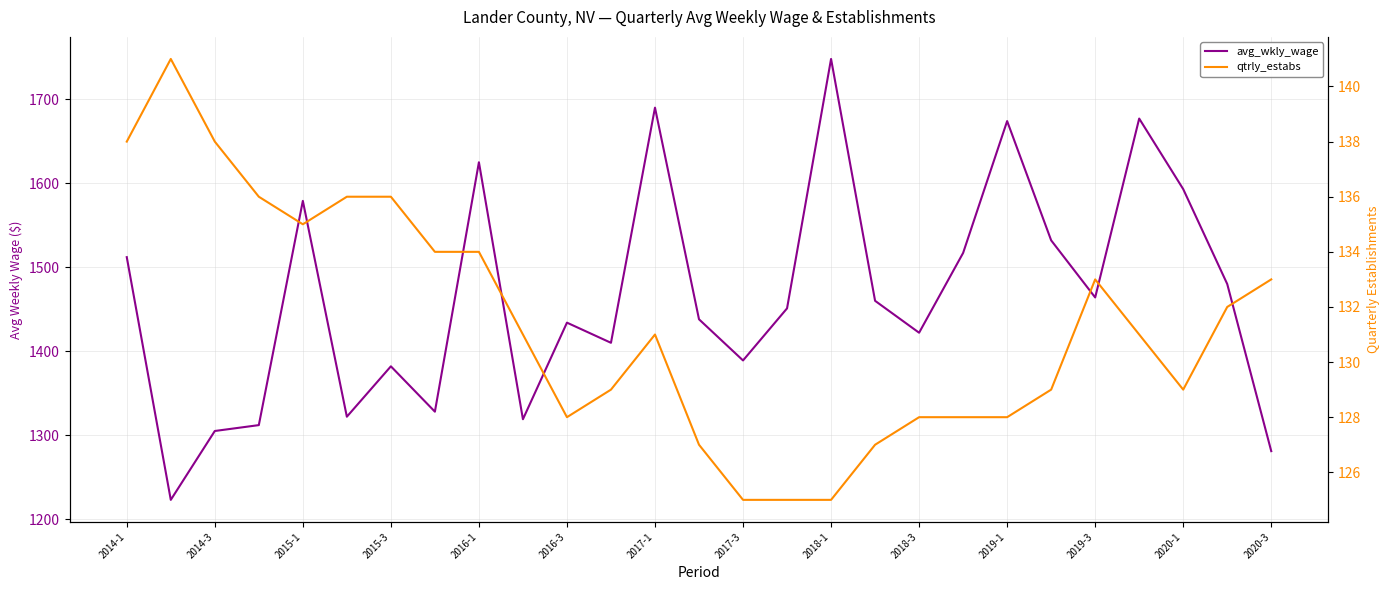

How many distinct data groups are displayed?

2